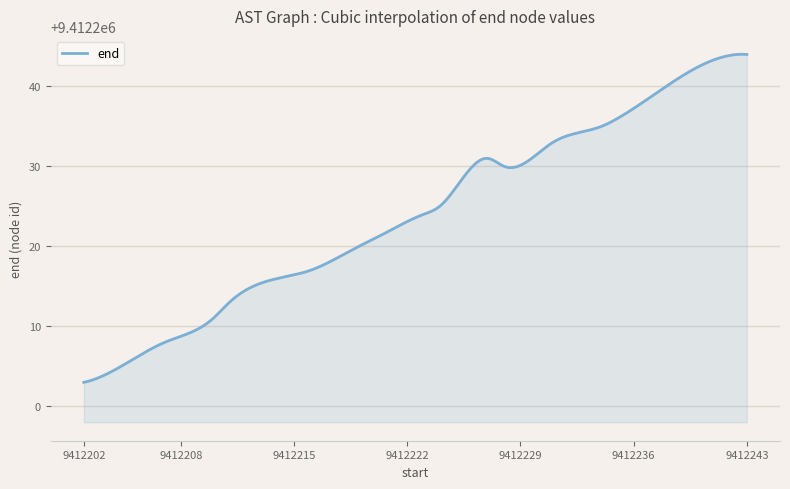

What is the greatest value displayed?

9412244.0